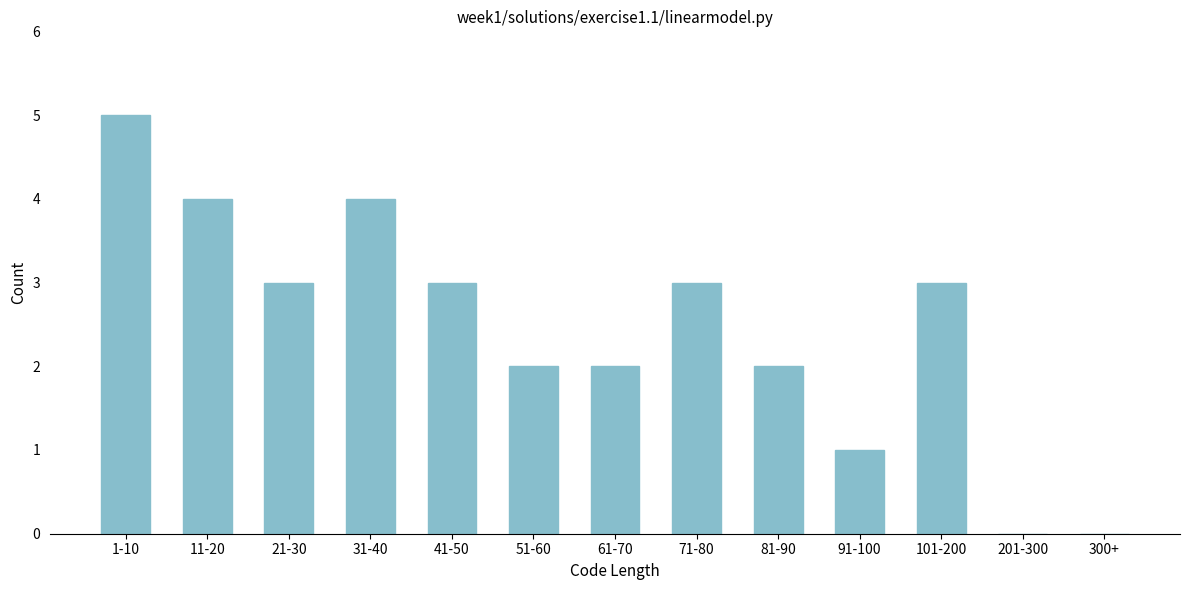

Reading right to left, what are all the values shown in this chart?

300+=0	201-300=0	101-200=3	91-100=1	81-90=2	71-80=3	61-70=2	51-60=2	41-50=3	31-40=4	21-30=3	11-20=4	1-10=5